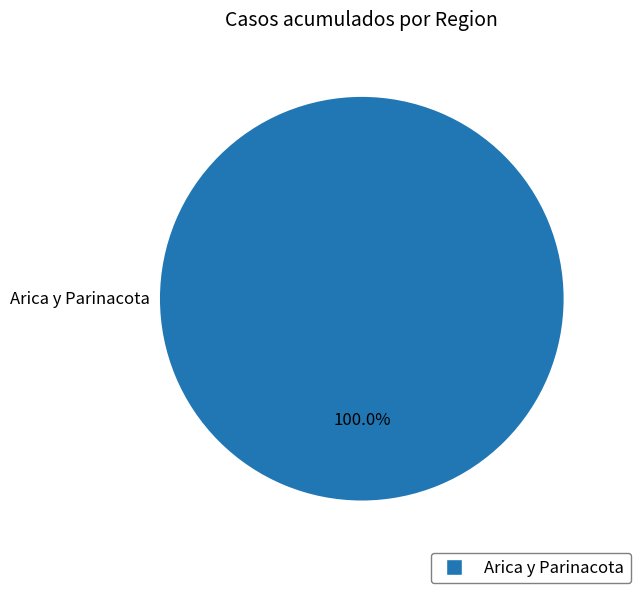

Does any single category account for the majority?

Yes